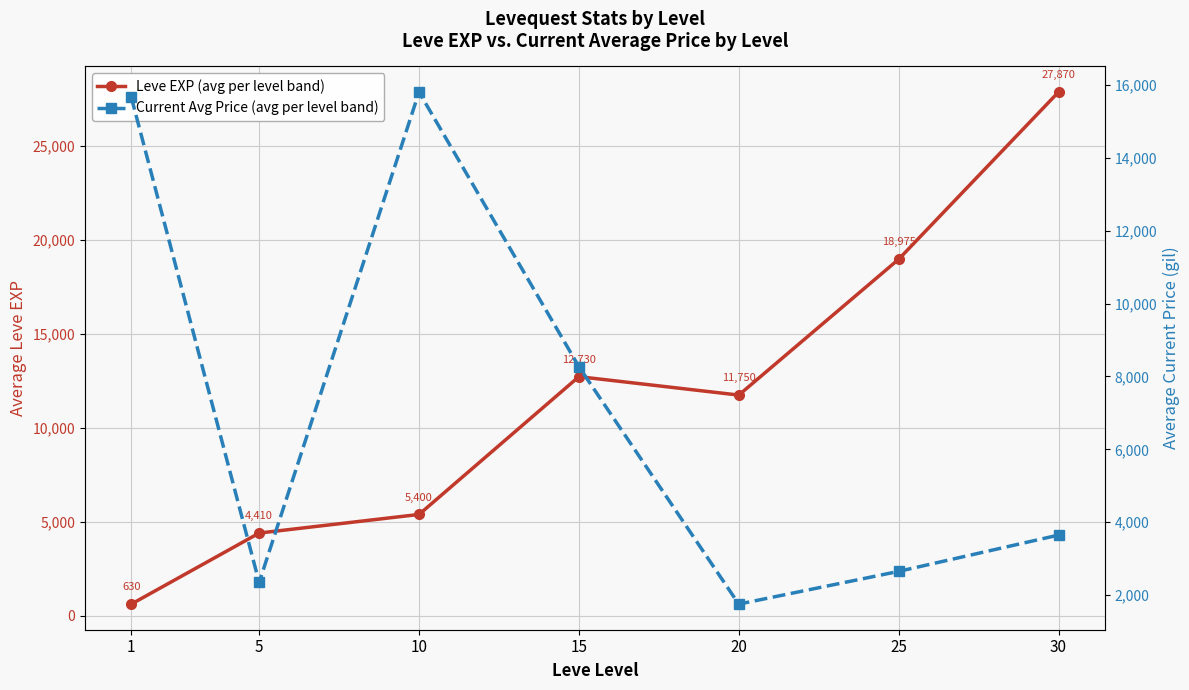

How many interior local peaks does the Current Avg Price (avg per level band) series have?

1